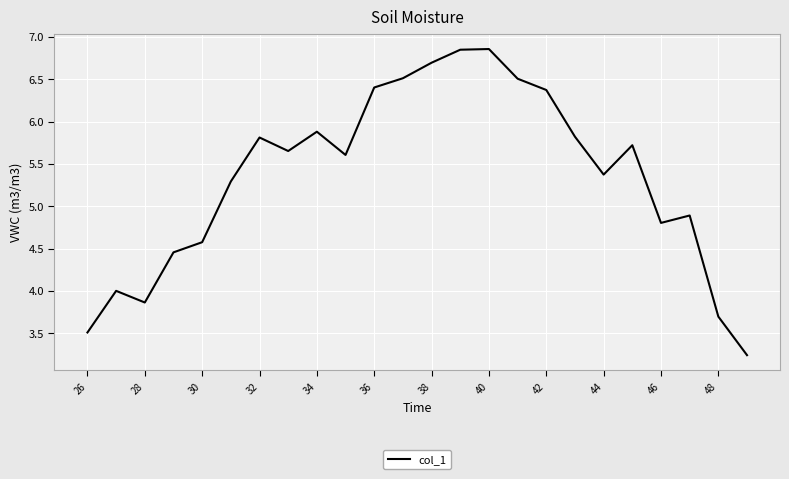

What is the difference between the maximum and minimum values?

3.6